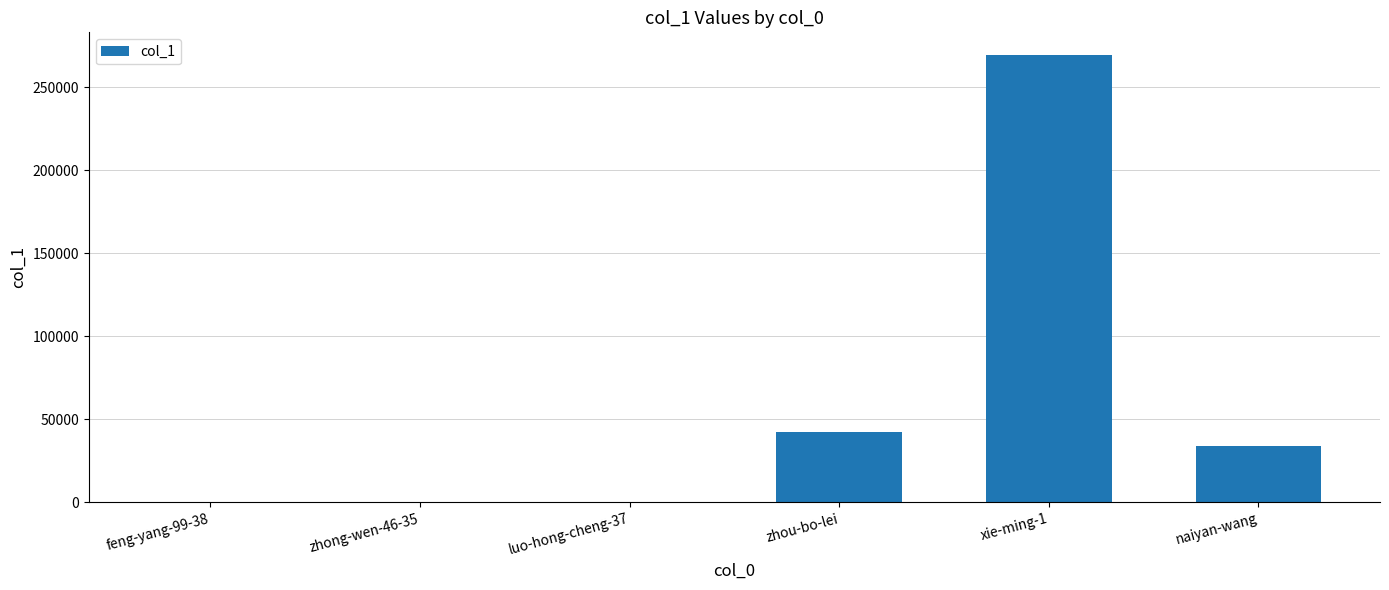

Which category has the highest value across all series?

xie-ming-1